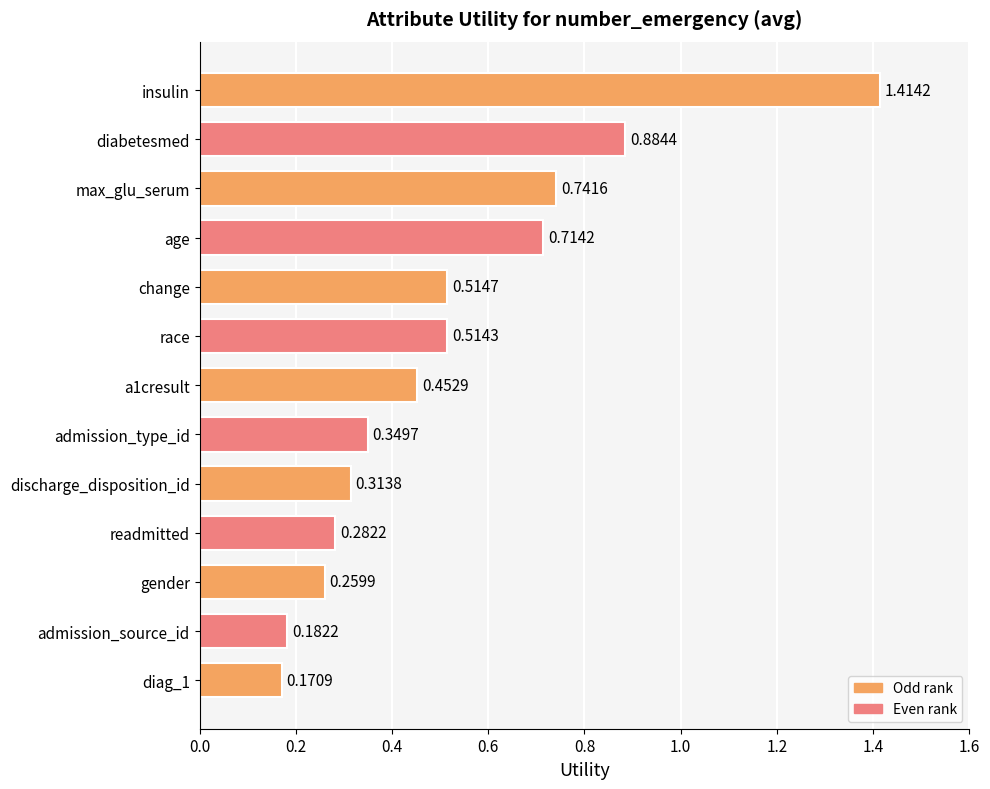

List the labels in order of value, smallest first.

diag_1, admission_source_id, gender, readmitted, discharge_disposition_id, admission_type_id, a1cresult, race, change, age, max_glu_serum, diabetesmed, insulin